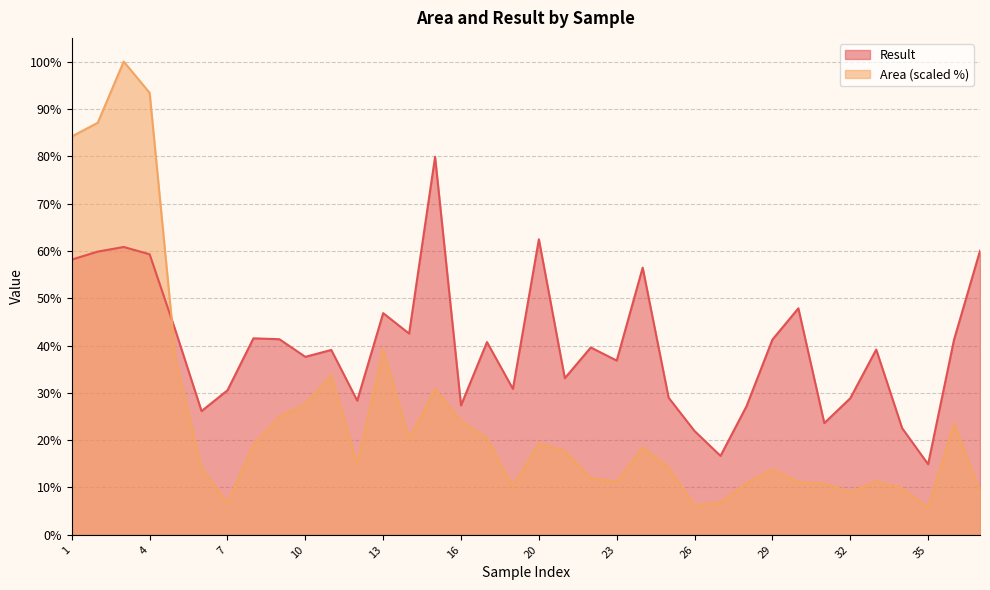

What is the sum of all Area values?

909.6